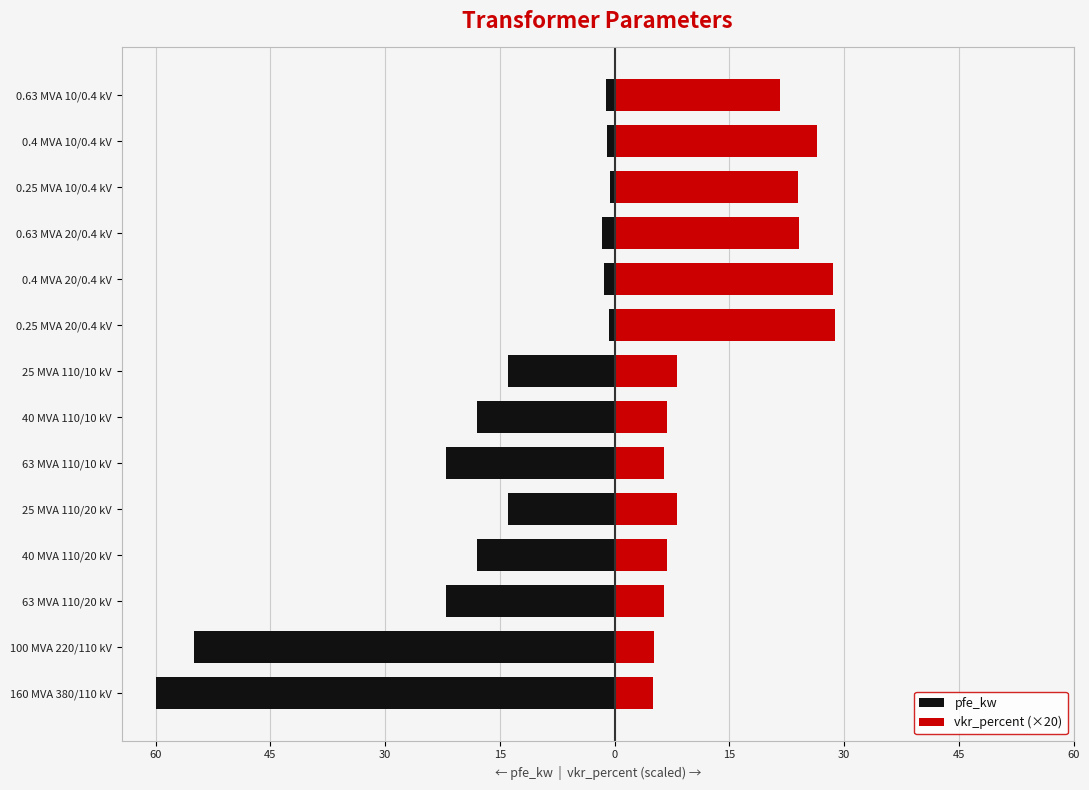

Are the bars grouped side by side (vs. stacked)?

Yes